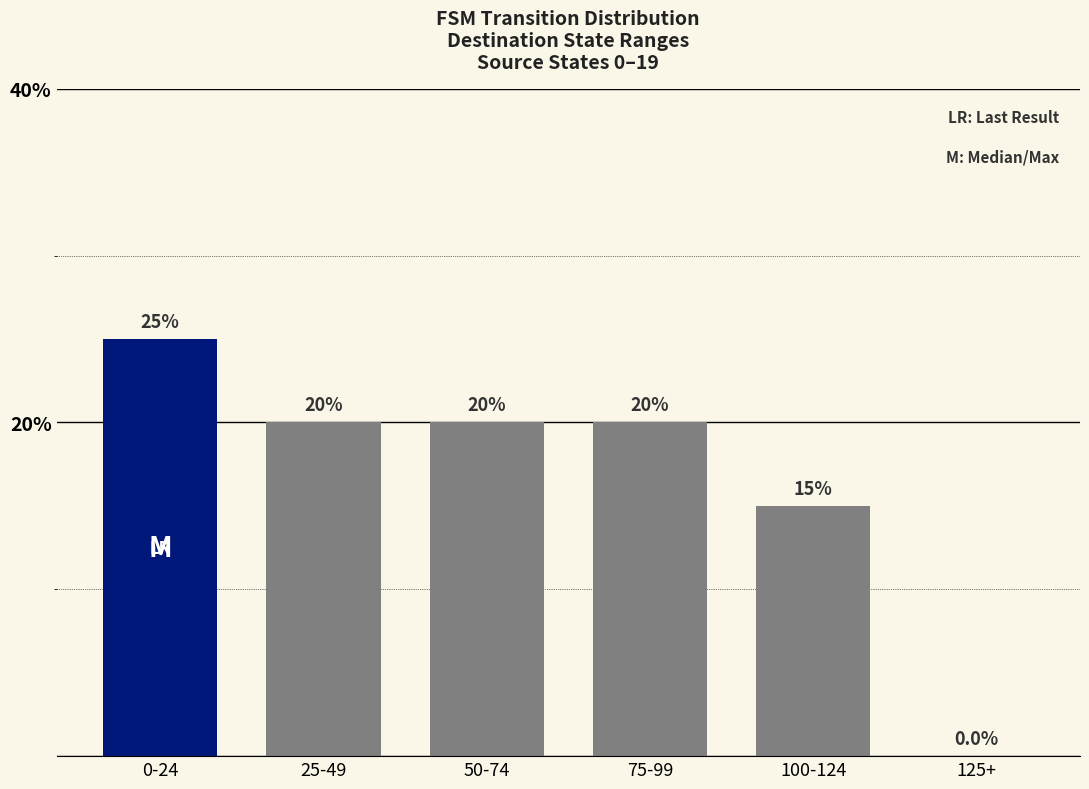

Reading right to left, transcribe all the data shown in this chart.

125+=0	100-124=15	75-99=20	50-74=20	25-49=20	0-24=25